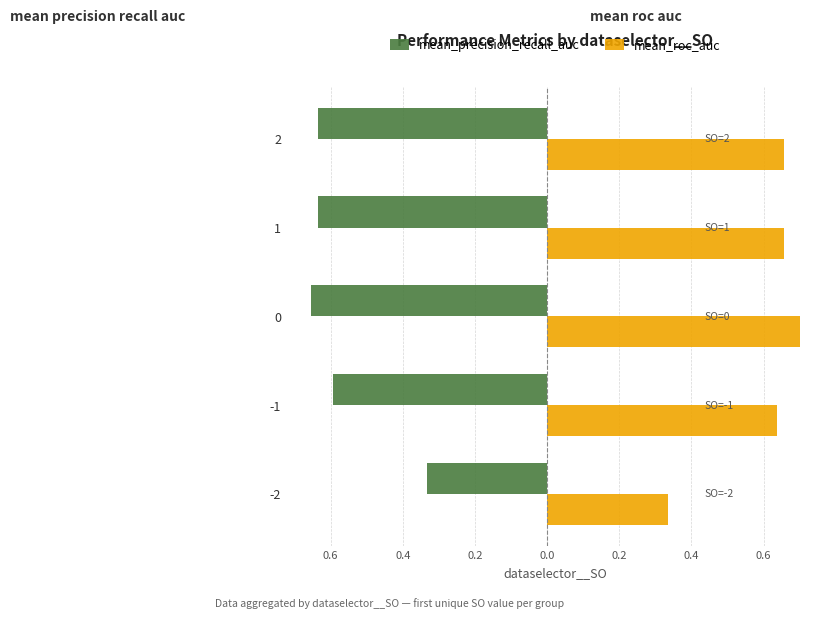

What are all the series names shown in the legend?

mean_precision_recall_auc, mean_roc_auc